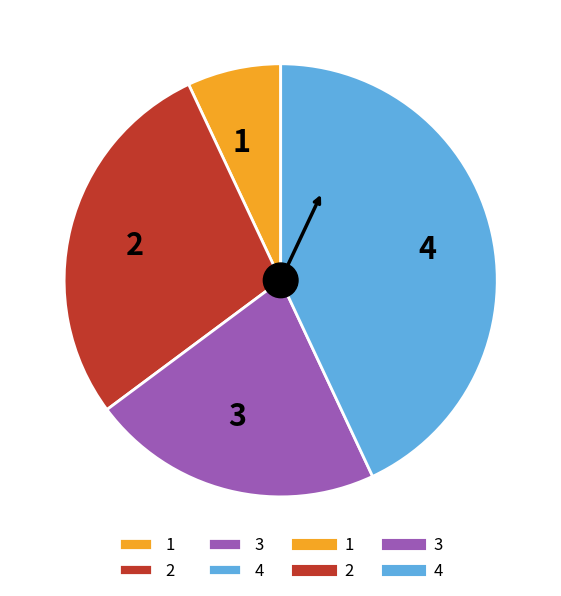

How many slices are in this pie chart?

4